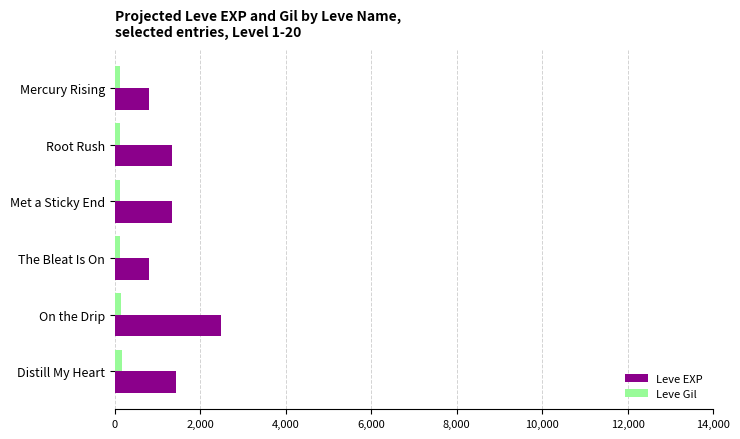

At which category does the chart reach its peak across all series?

On the Drip